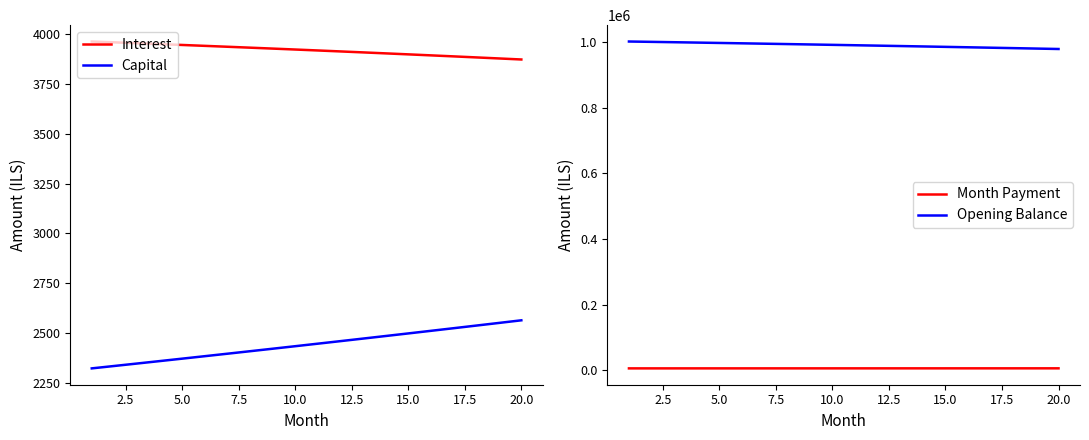

True or false: Interest and Capital cross at least once.

False